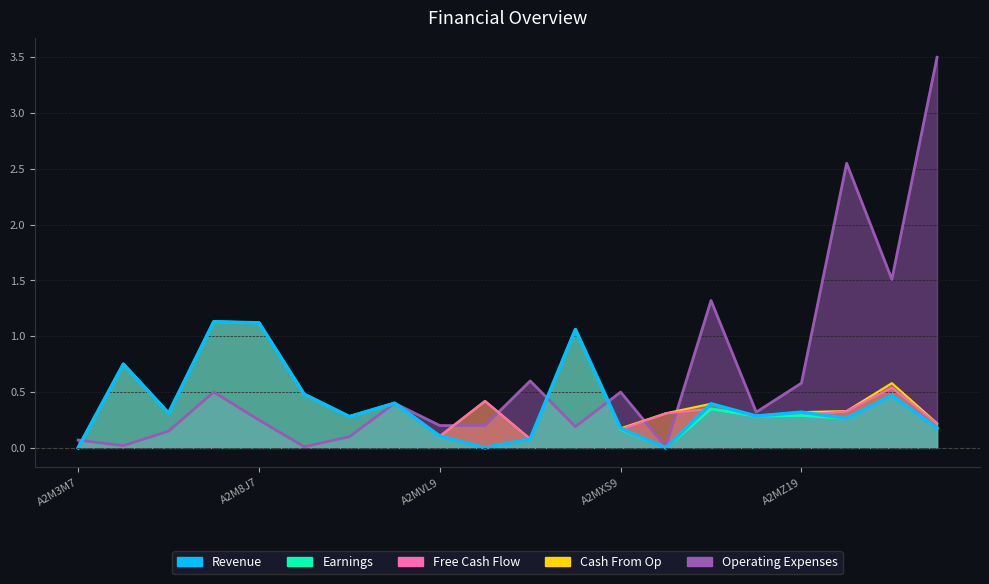

Which series has the largest total across all categories?

Operating Expenses